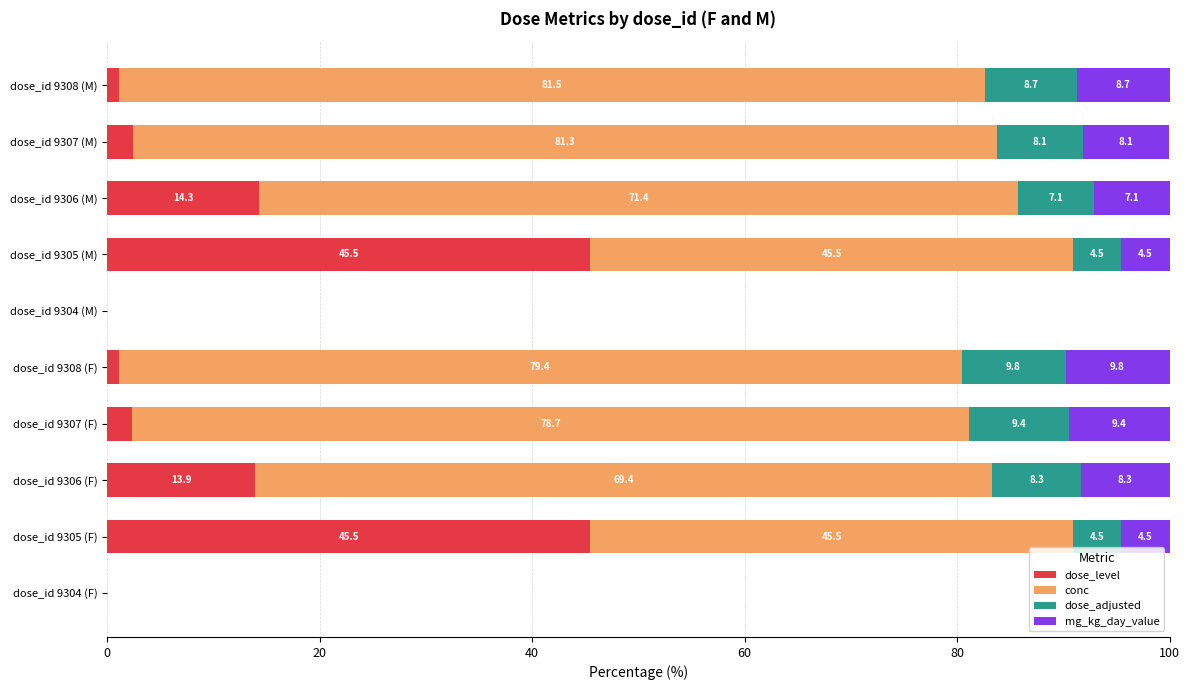

Rank the series by their maximum value, from highest to lowest.

conc, dose_level, dose_adjusted, mg_kg_day_value